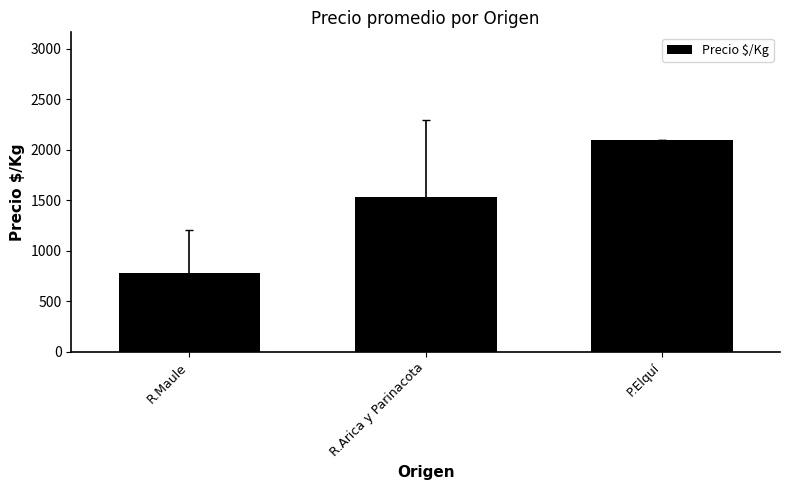

Rank the categories by value from highest to lowest.

P.Elquí, R.Arica y Parinacota, R.Maule